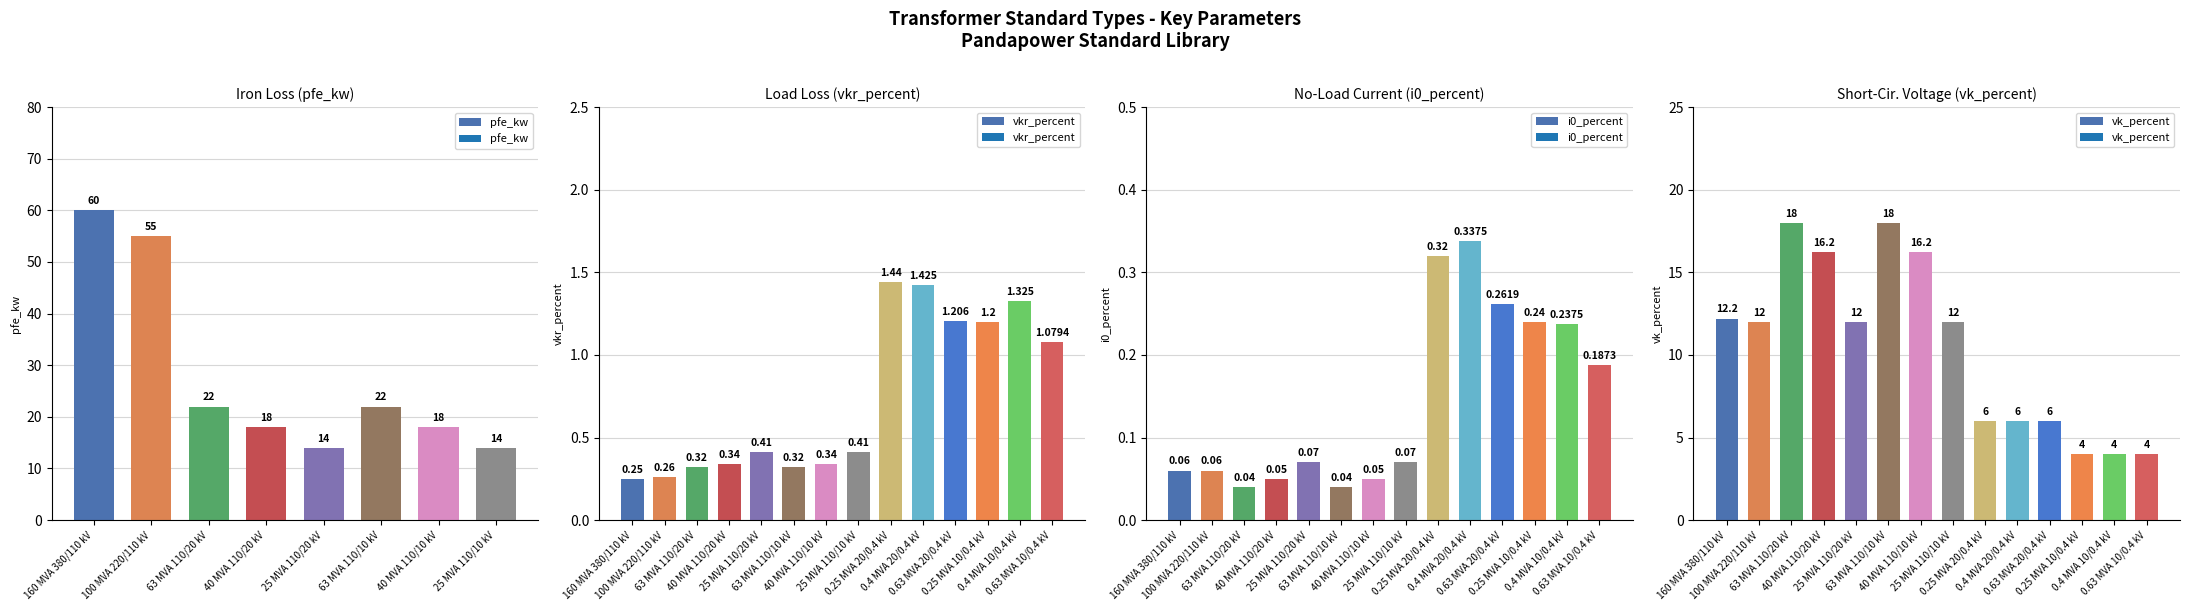

What is the sum of the vk_percent values at 0.4 MVA 10/0.4 kV and 63 MVA 110/20 kV?

22.0